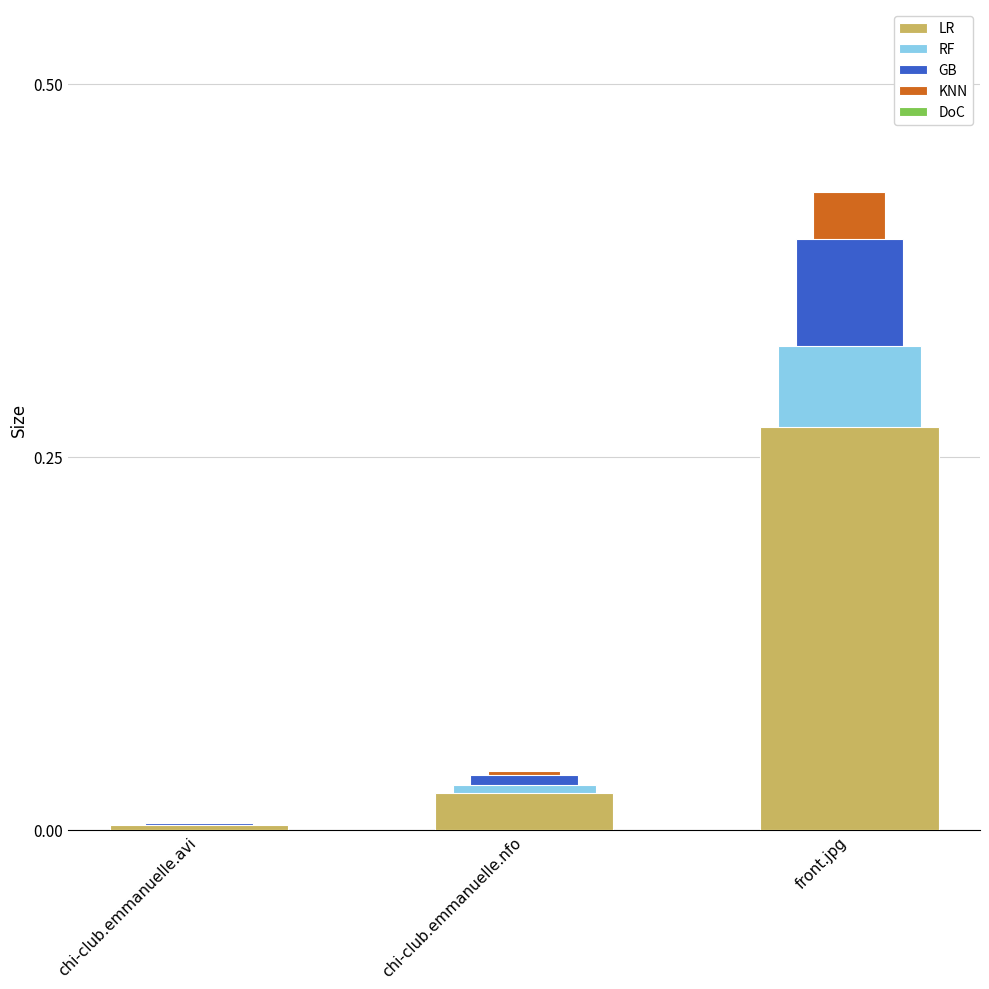

True or false: RF has a value of 0.4 at front.jpg.

False